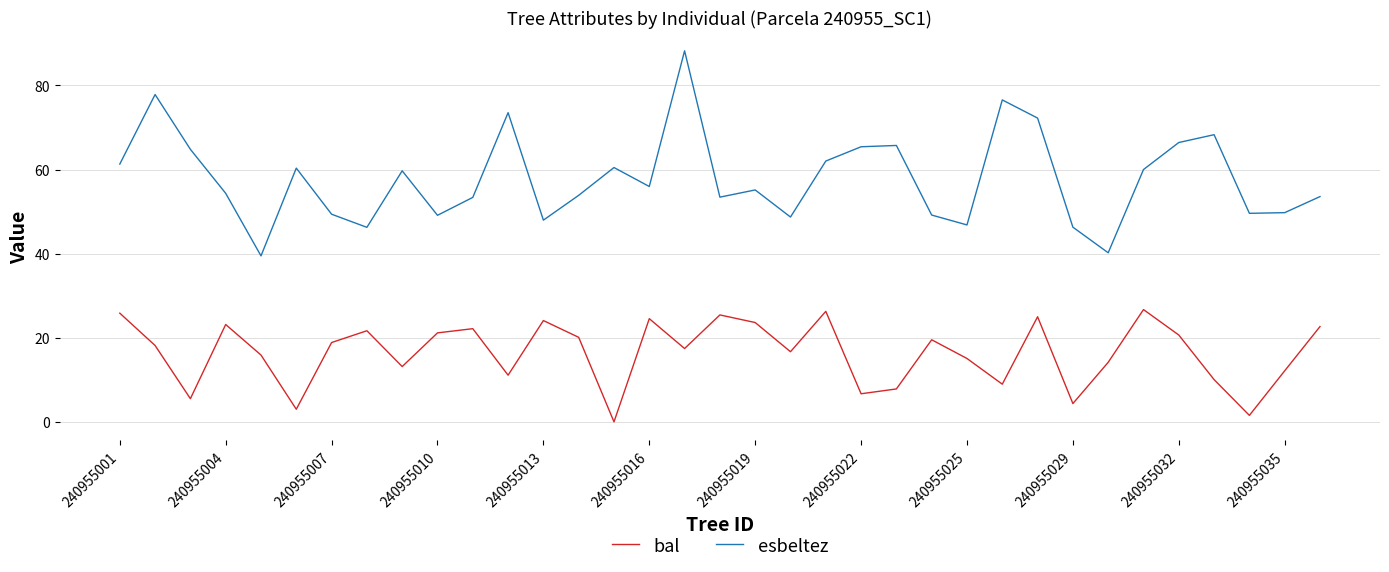

Does the chart have visible grid lines?

Yes